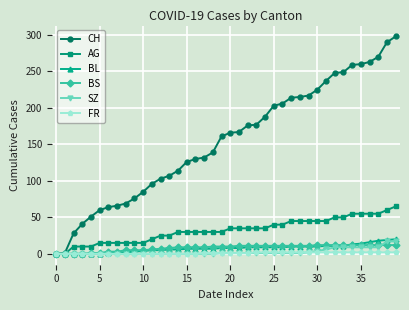

What is the greatest value displayed?

298